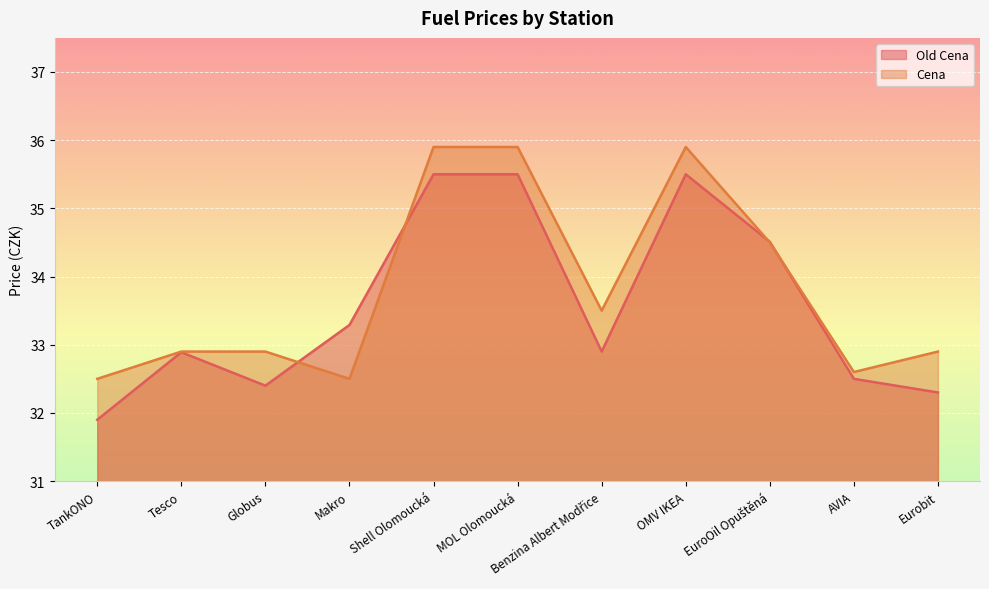

What is the value of the Cena point at the 5th from the left?

35.9